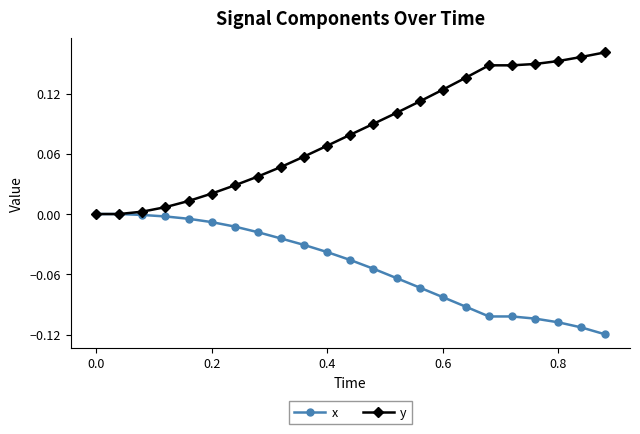

Which series has the largest range (max minus min)?

y